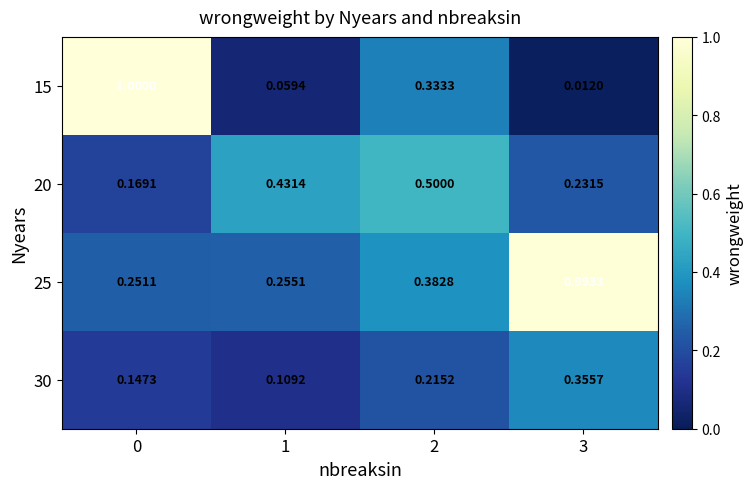

Is the value of 25 at 3 greater than the value of 30 at 3?

Yes